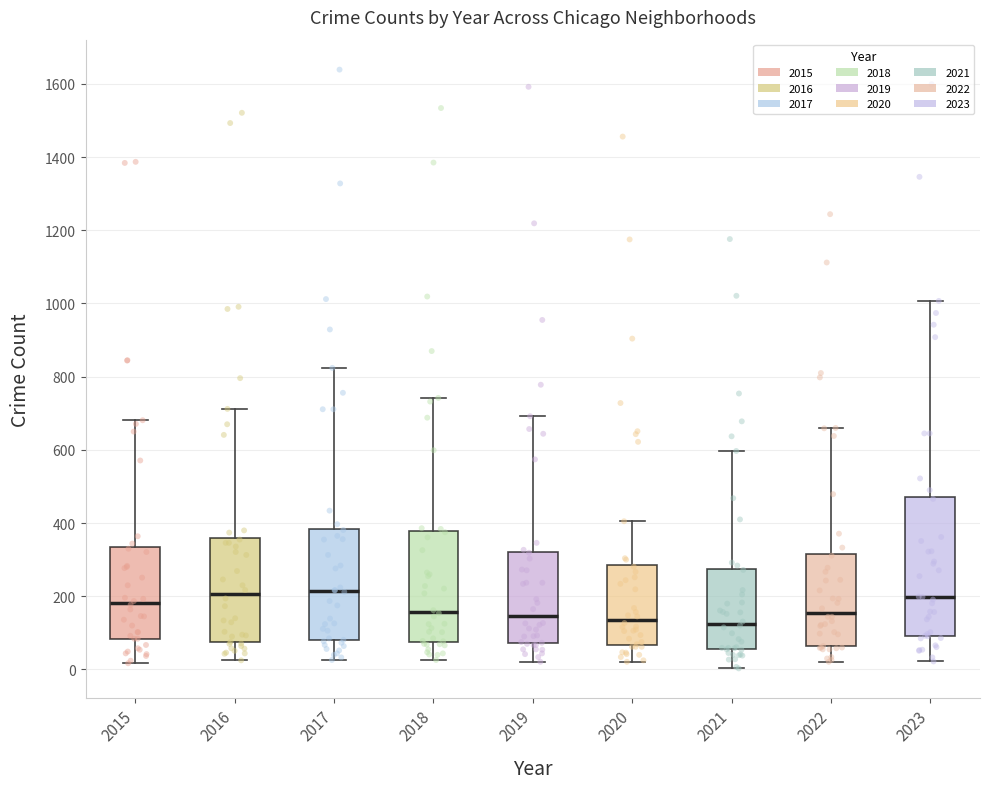

Reading left to right, transcribe this box plot: for each box, give where its median line is, the range the box spans, and where its two whiskers end, as read against the y-axis. The values are not printed on the chart, so give them approximately, as read against the axis.

2015: median 180, box 80 to 340, whiskers 20 to 680
2016: median 200, box 80 to 360, whiskers 20 to 720
2017: median 220, box 80 to 380, whiskers 20 to 820
2018: median 160, box 80 to 380, whiskers 20 to 740
2019: median 140, box 80 to 320, whiskers 20 to 700
2020: median 140, box 60 to 280, whiskers 20 to 400
2021: median 120, box 60 to 280, whiskers 0 to 600
2022: median 160, box 60 to 320, whiskers 20 to 660
2023: median 200, box 100 to 480, whiskers 20 to 1000